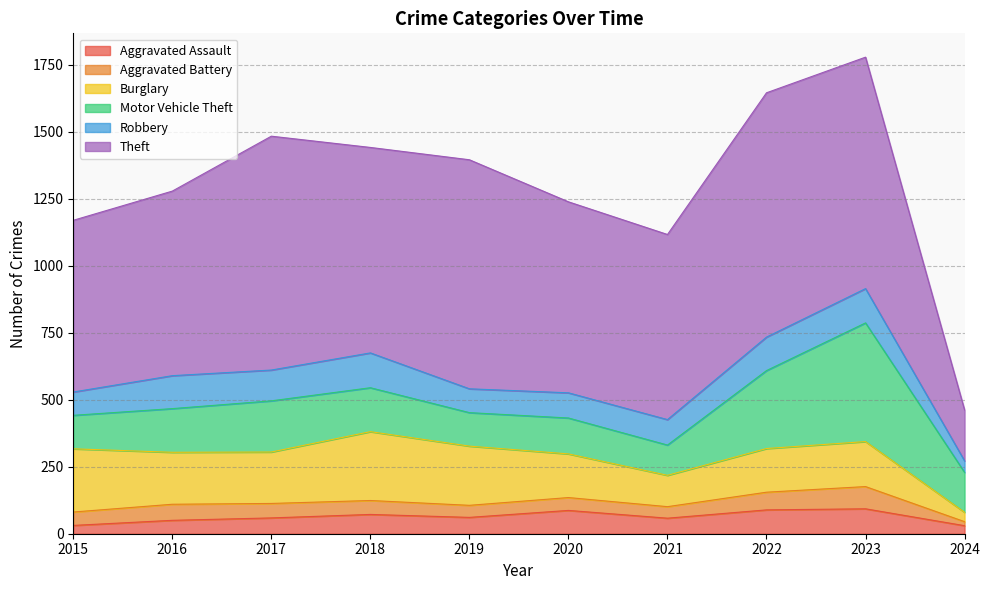

Is the value of Robbery at 2021 greater than the value of Theft at 2024?

No